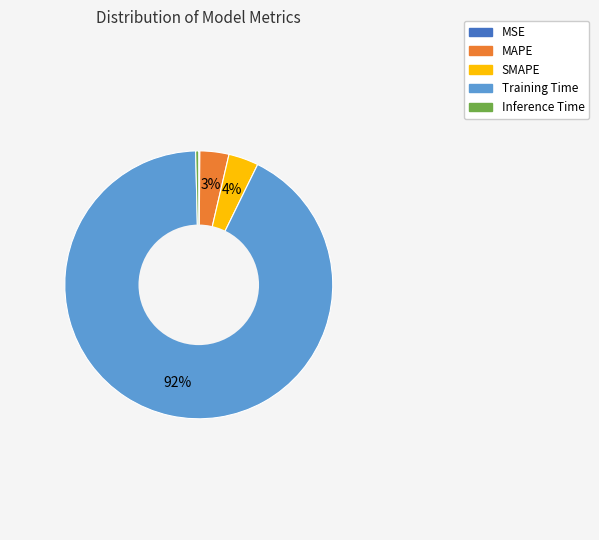

Between MAPE and Training Time, which is larger?

Training Time